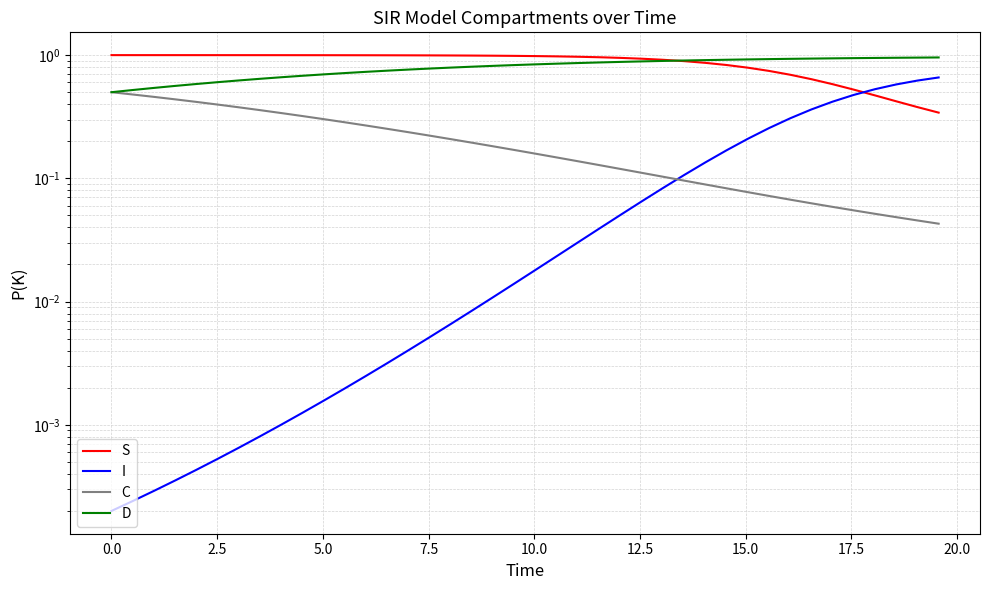

Reading left to right, transcribe all the data shown in this chart.

S: 1.0	1.0	1.0	1.0	1.0	1.0	1.0	1.0	1.0	1.0	1.0	1.0	1.0	1.0	1.0	1.0	1.0	1.0	1.0	1.0	1.0	1.0	1.0	1.0	0.9	0.9	0.9	0.9	0.9	0.8	0.8	0.7	0.7	0.6	0.6	0.5	0.5	0.4	0.4	0.3
I: 0.0	0.0	0.0	0.0	0.0	0.0	0.0	0.0	0.0	0.0	0.0	0.0	0.0	0.0	0.0	0.0	0.0	0.0	0.0	0.0	0.0	0.0	0.0	0.0	0.1	0.1	0.1	0.1	0.1	0.2	0.2	0.3	0.3	0.4	0.4	0.5	0.5	0.6	0.6	0.7
C: 0.5	0.5	0.5	0.4	0.4	0.4	0.4	0.4	0.3	0.3	0.3	0.3	0.3	0.3	0.2	0.2	0.2	0.2	0.2	0.2	0.2	0.1	0.1	0.1	0.1	0.1	0.1	0.1	0.1	0.1	0.1	0.1	0.1	0.1	0.1	0.1	0.1	0.0	0.0	0.0
D: 0.5	0.5	0.5	0.6	0.6	0.6	0.6	0.6	0.7	0.7	0.7	0.7	0.7	0.7	0.8	0.8	0.8	0.8	0.8	0.8	0.8	0.9	0.9	0.9	0.9	0.9	0.9	0.9	0.9	0.9	0.9	0.9	0.9	0.9	0.9	0.9	0.9	1.0	1.0	1.0